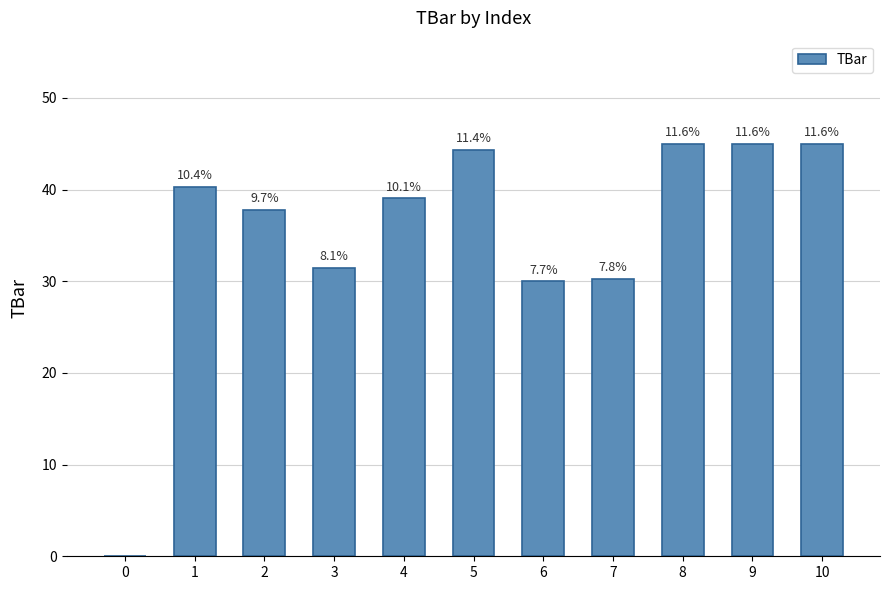

Reading left to right, extract all data points from this chart.

0=0.0	1=40.3	2=37.8	3=31.4	4=39.0	5=44.3	6=30.0	7=30.3	8=45.0	9=45.0	10=45.0